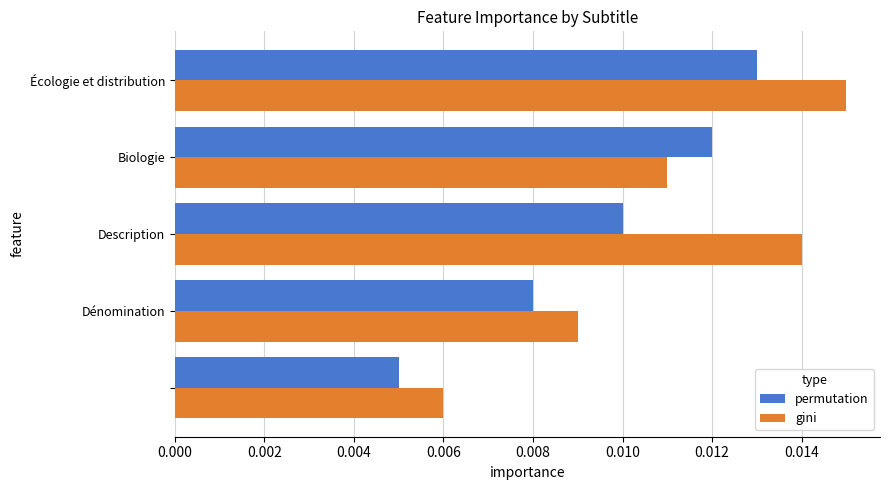

At how many categories does at least one series exceed 0?

5